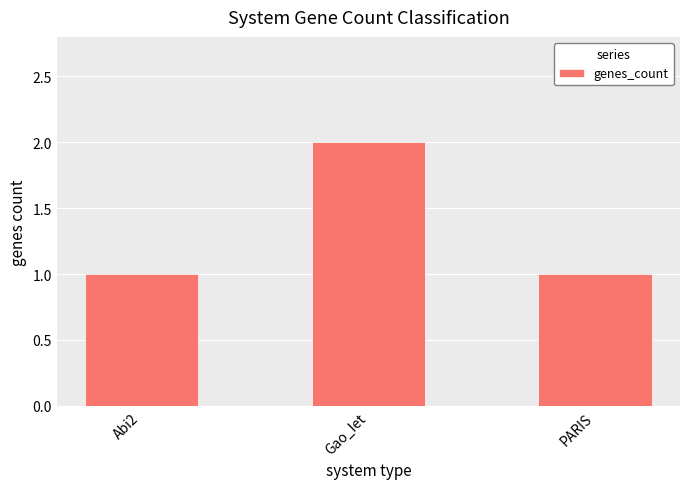

What is the sum of the values at PARIS and Abi2?

2